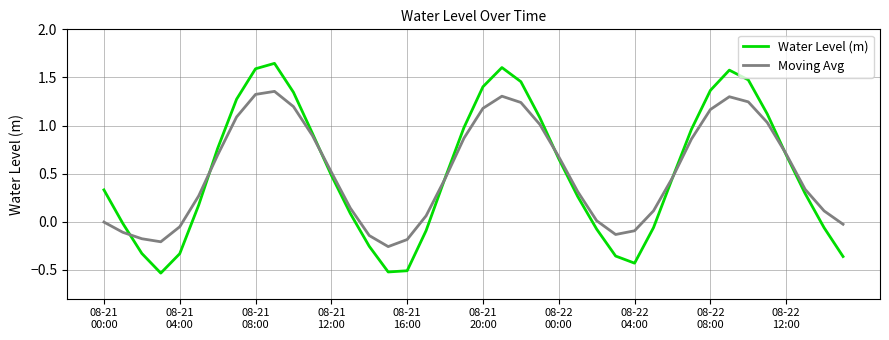

How many categories are shown in the chart?

40